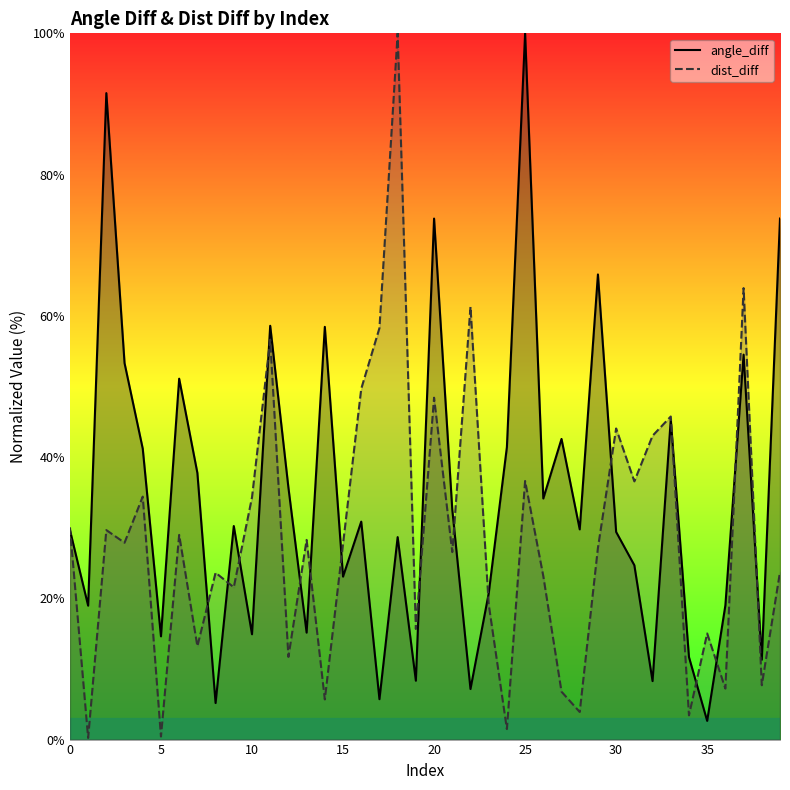

List the series in order of their overall mean, lowest first.

dist_diff, angle_diff